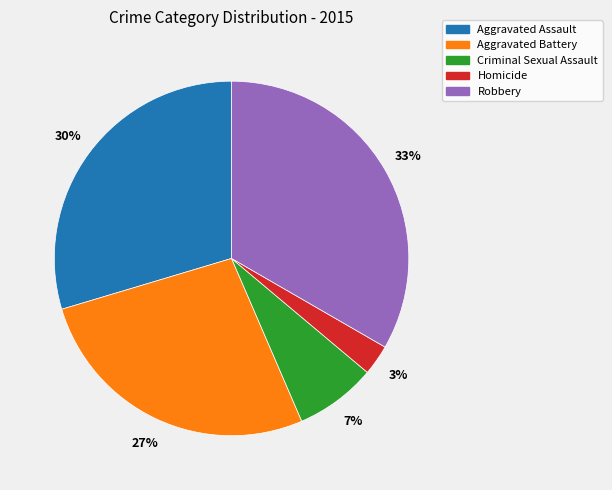

To the nearest percent, what portion does Aggravated Assault represent?

30%